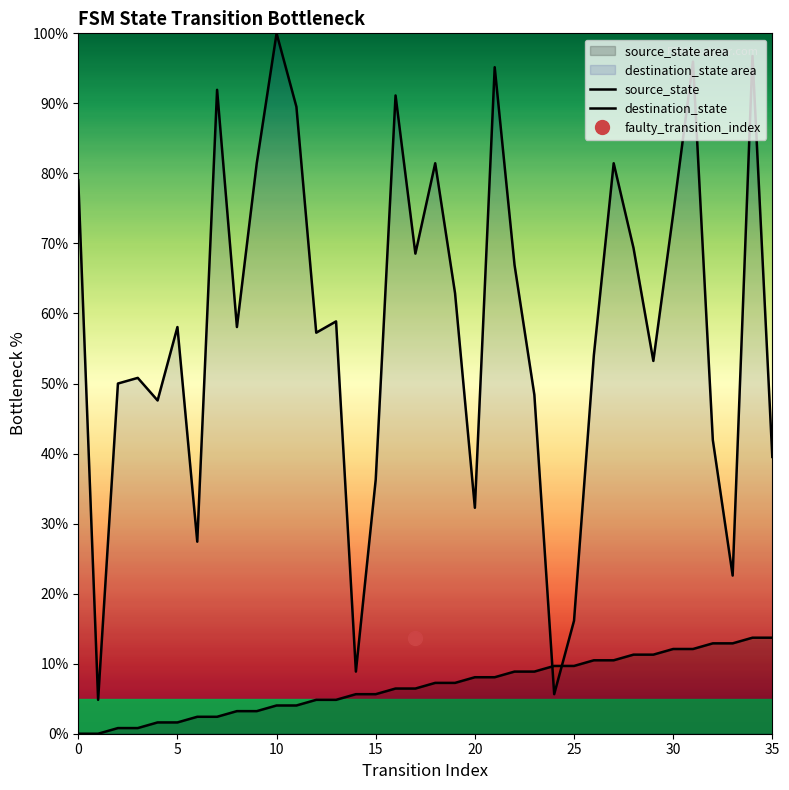

Which series ends up on top after the final intersection of destination_state and source_state?

destination_state